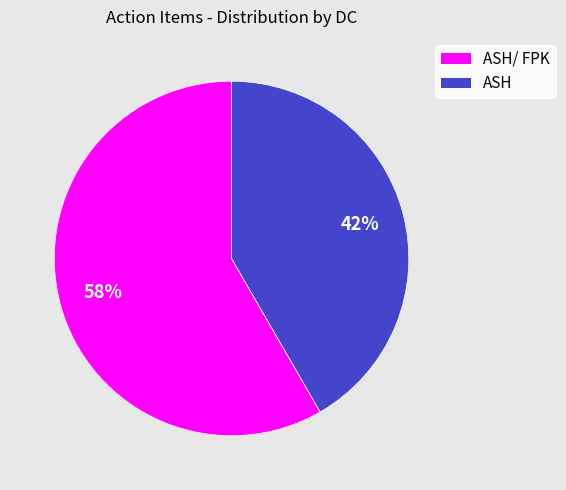

To the nearest percent, what is the average slice percentage?

50%